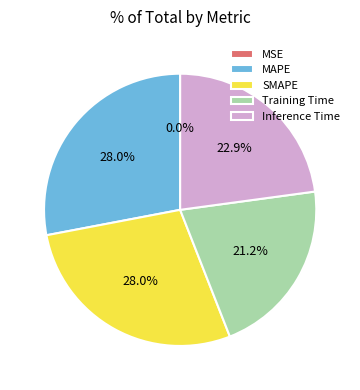

Which has a higher value, Inference Time or Training Time?

Inference Time